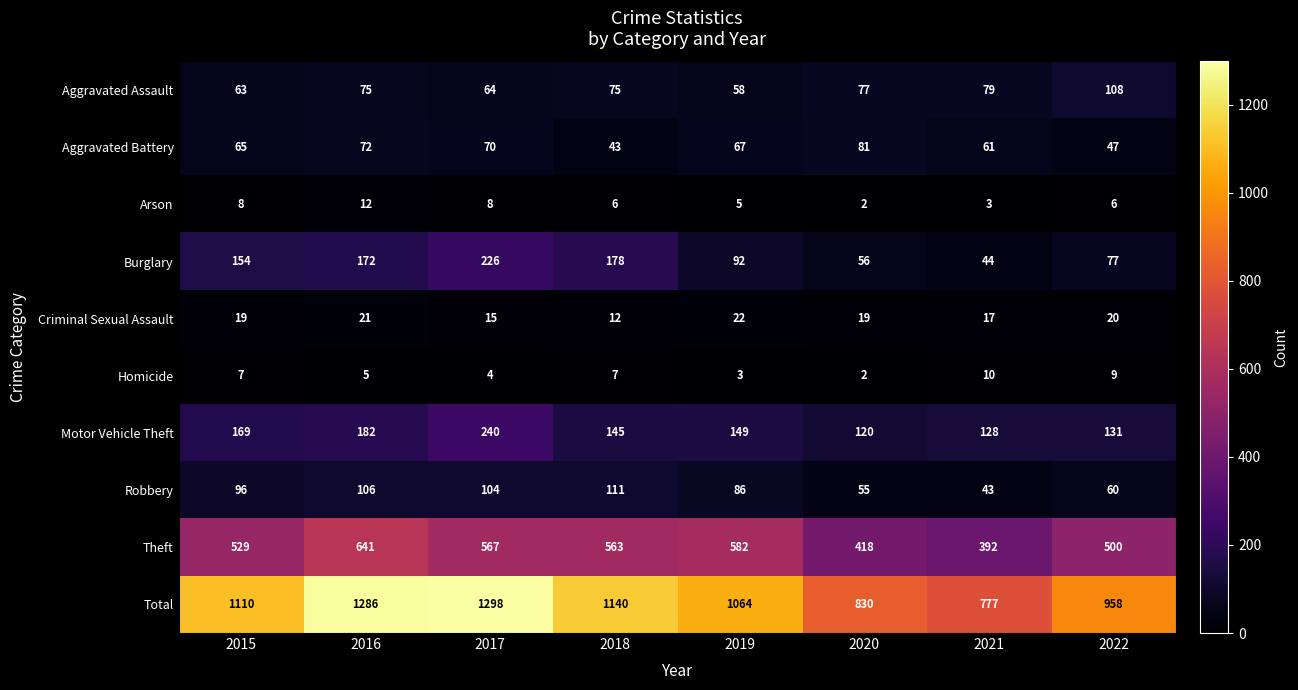

List the series in order of their peak value, highest first.

Total, Theft, Motor Vehicle Theft, Burglary, Robbery, Aggravated Assault, Aggravated Battery, Criminal Sexual Assault, Arson, Homicide